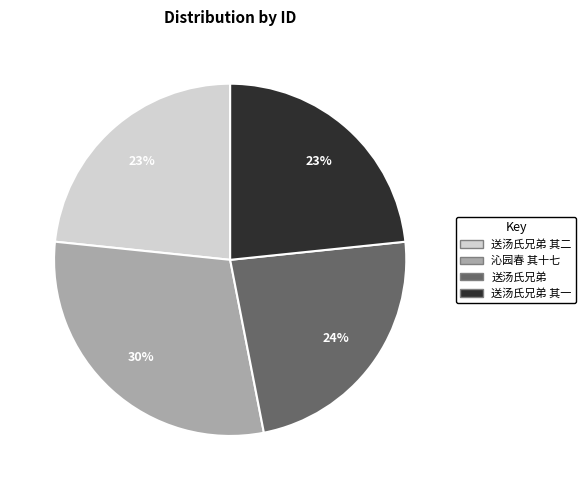

Is there any slice that represents more than half of the pie?

No